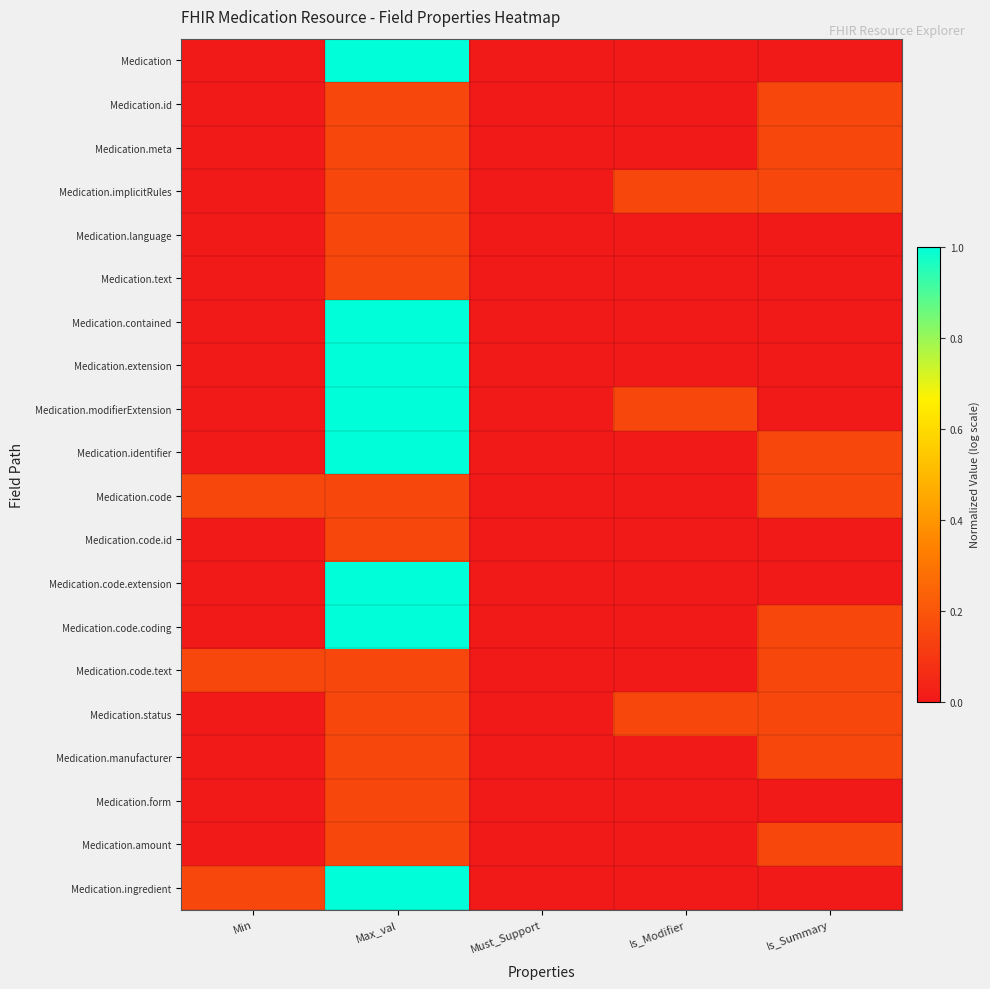

At which category is the sum across all series the highest?

Max_val